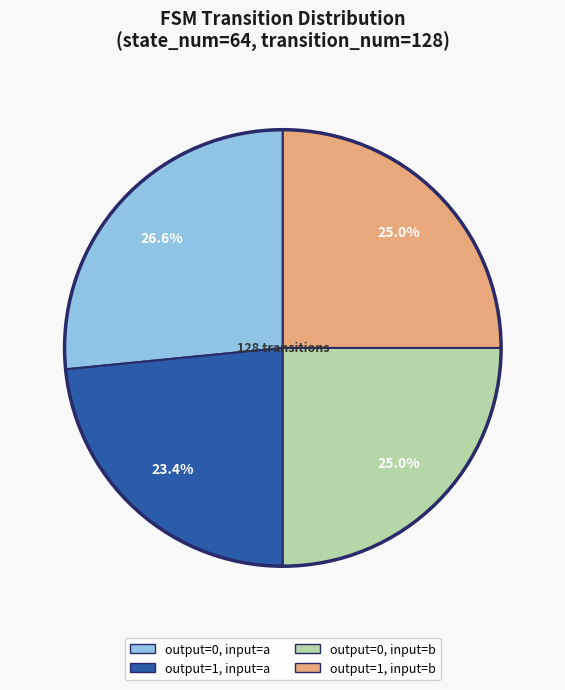

Count the number of slices in the pie.

4